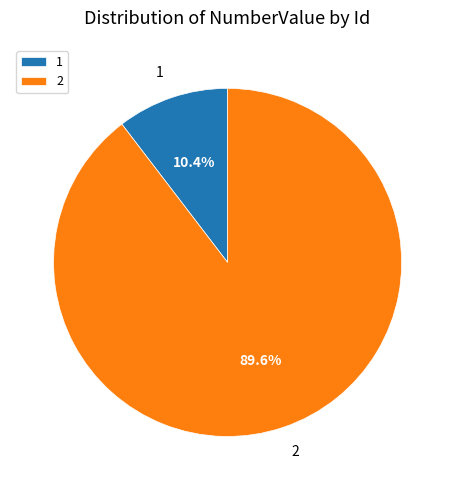

Is 2 the majority of the pie?

Yes